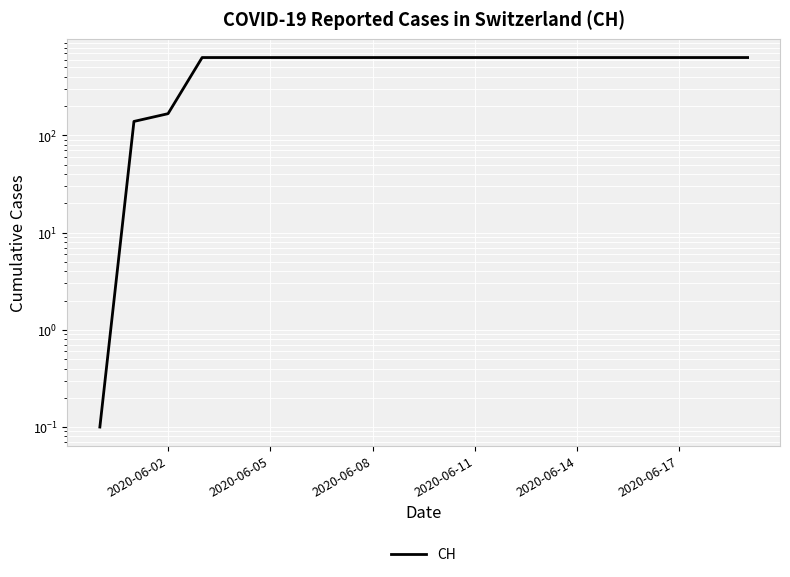

What is the difference between the second highest and second lowest values?

492.0